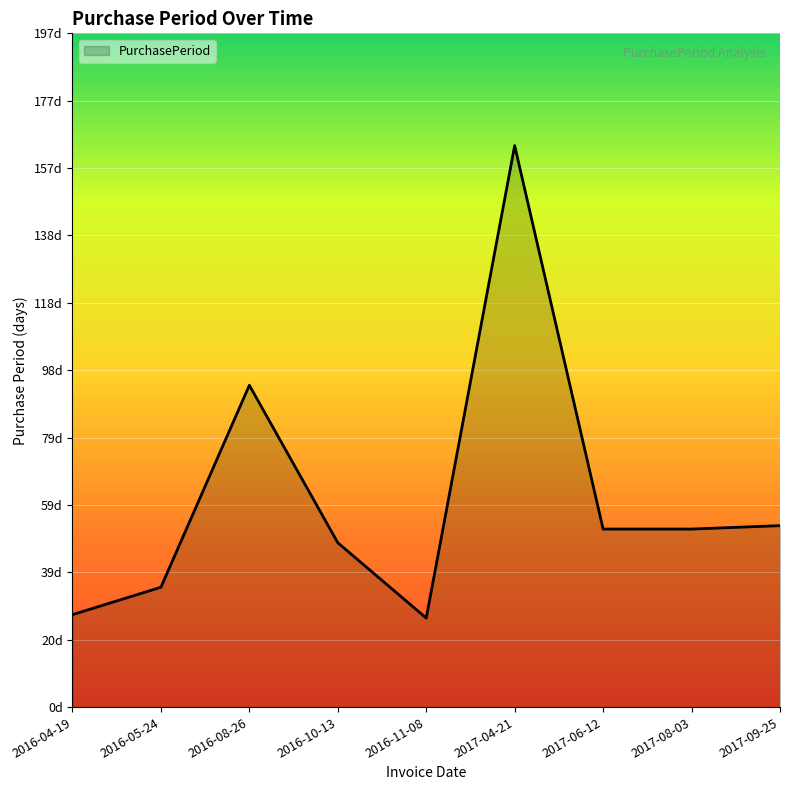

Does the chart display data point markers on the line(s)?

No